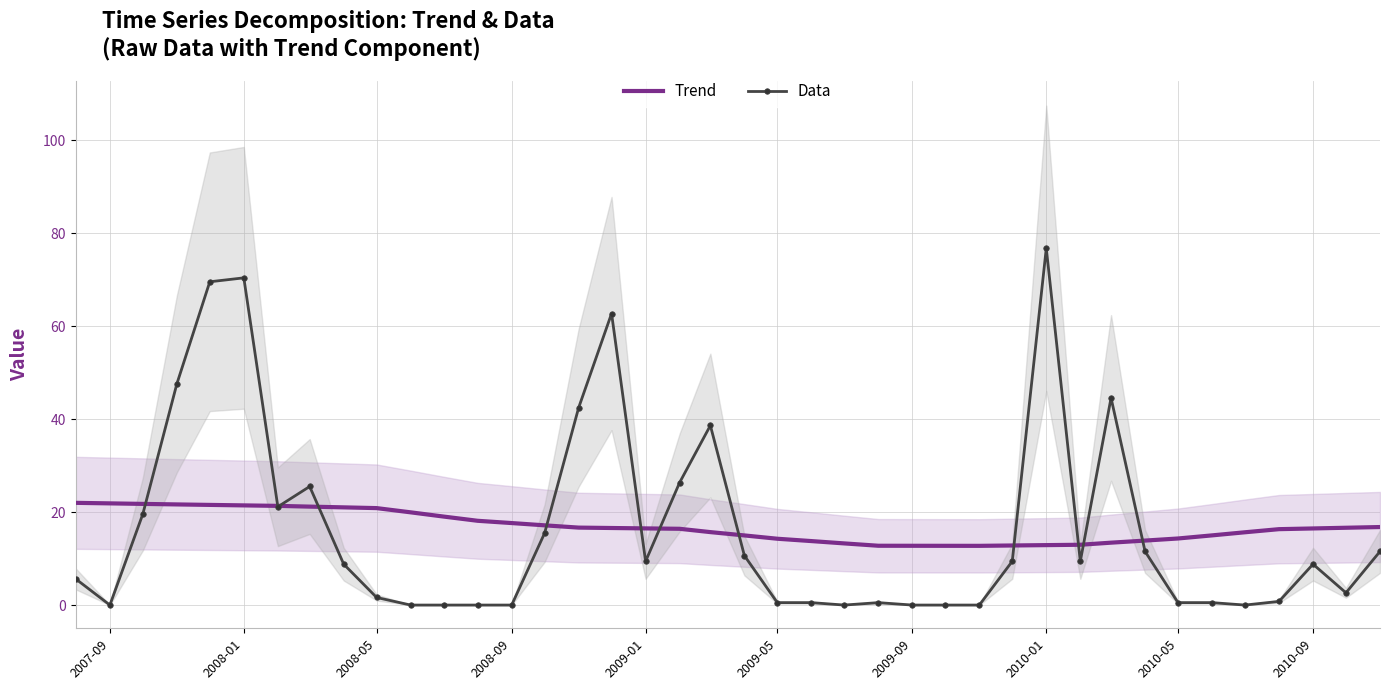

At which label does Data reach its peak?

2010-01